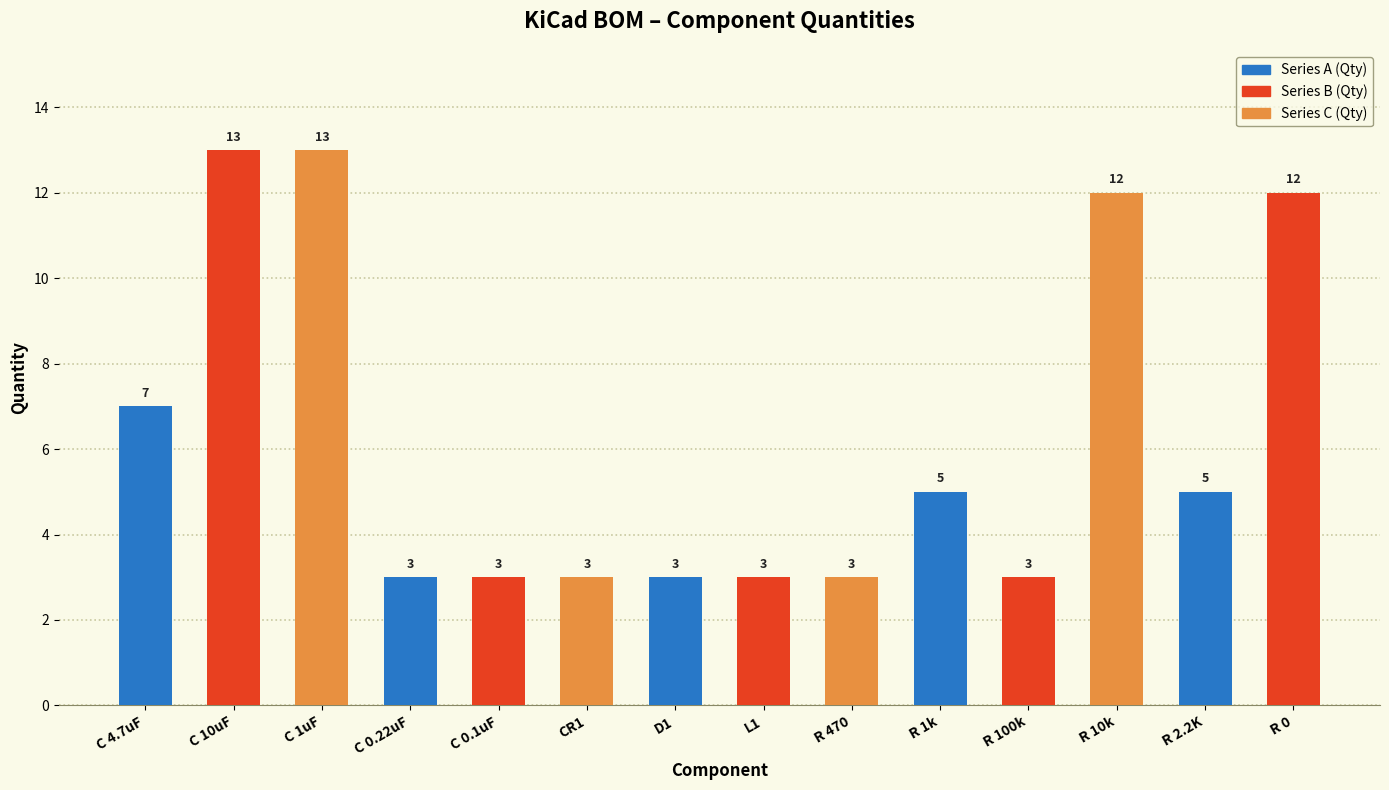

How many bars are there in total?

14